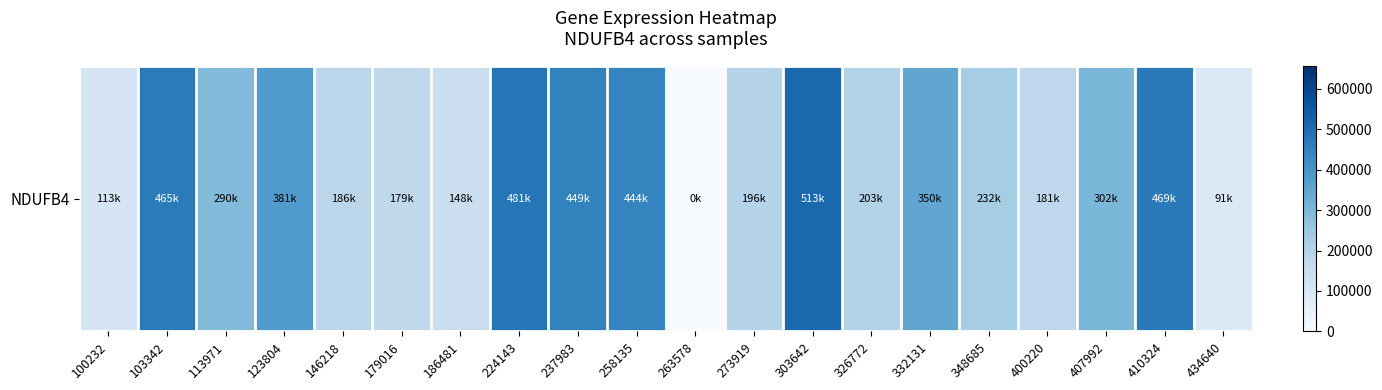

What is the difference between the values at 258135 and 348685?

211481